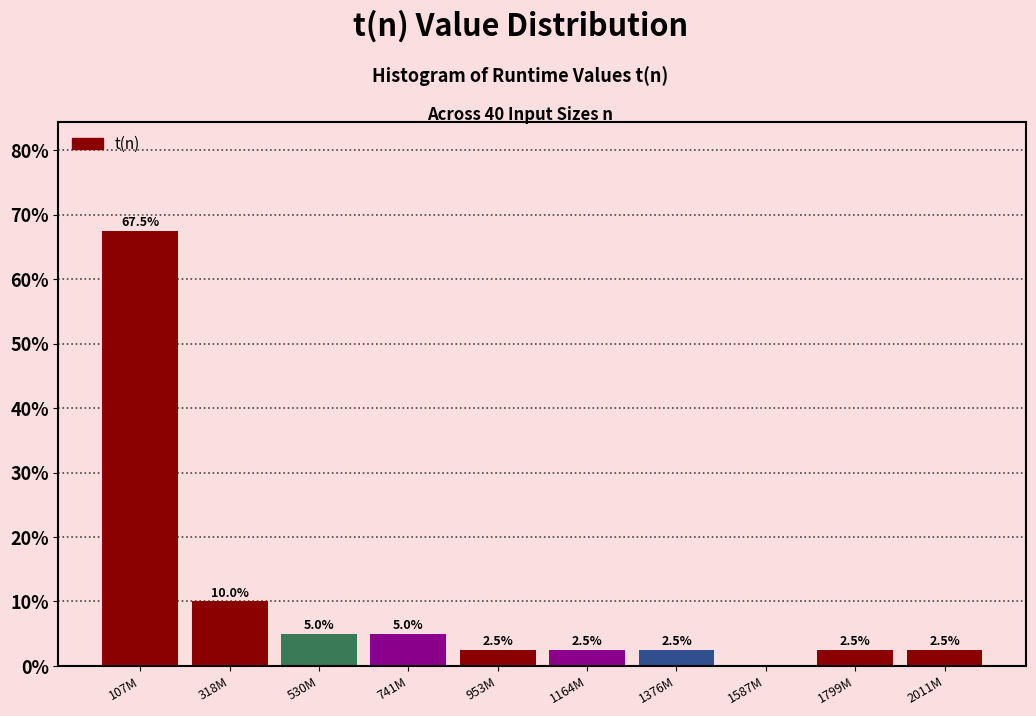

Reading left to right, list all the values displayed in this chart.

107M=67.5	318M=10.0	530M=5.0	741M=5.0	953M=2.5	1164M=2.5	1376M=2.5	1587M=0.0	1799M=2.5	2011M=2.5